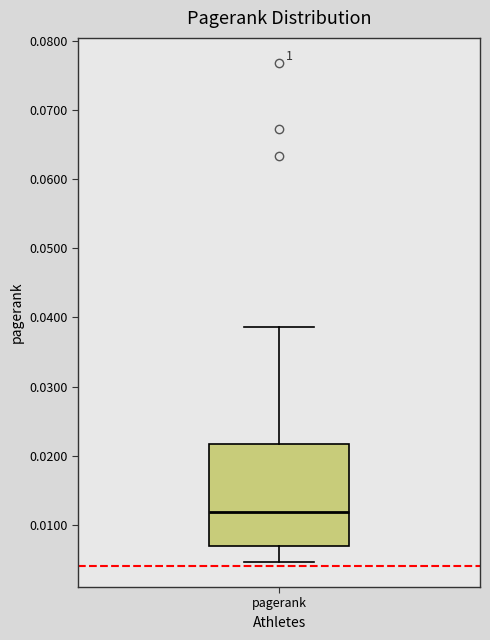

Transcribe this box plot: give where the median line is, the range the box spans, and where the two whiskers end, as read against the y-axis. The values are not printed on the chart, so give them approximately, as read against the axis.

median 0.012, box 0.007 to 0.022, whiskers 0.005 to 0.039